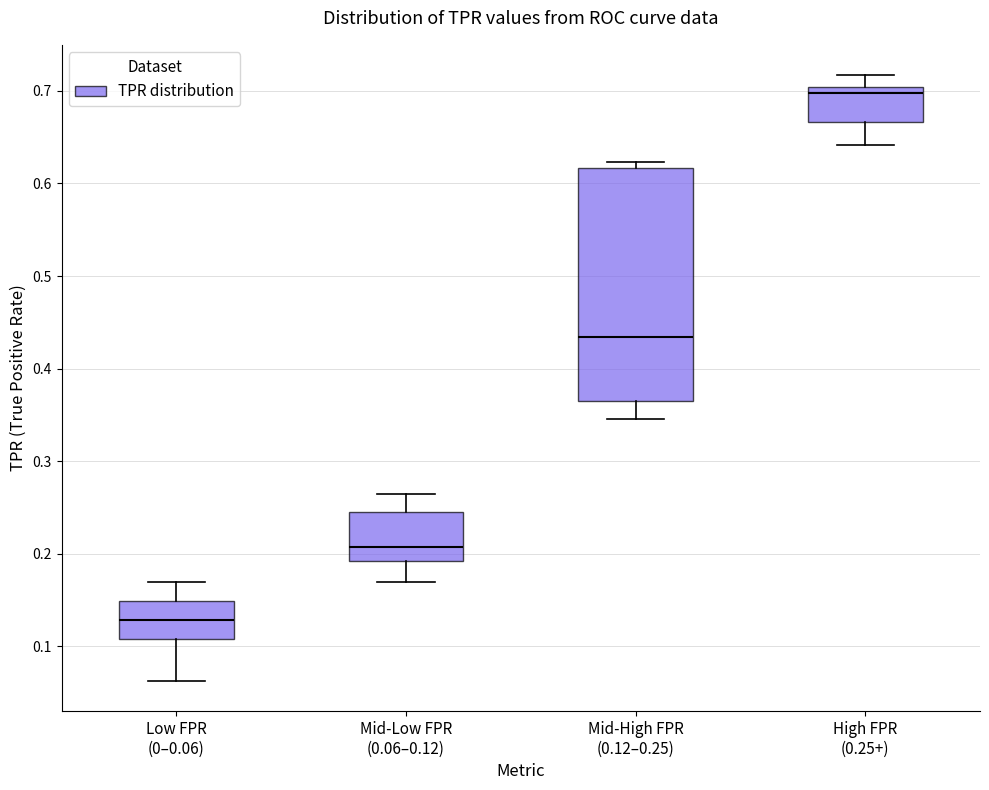

Which box's median line is the lowest?

Low FPR (0–0.06)